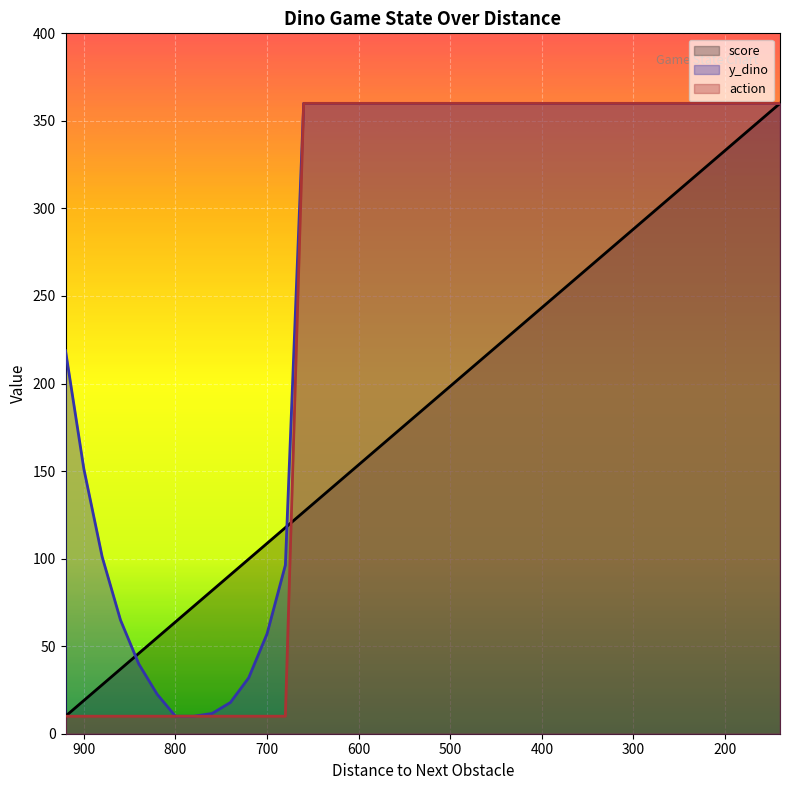

What are all the series names shown in the legend?

score, y_dino, action